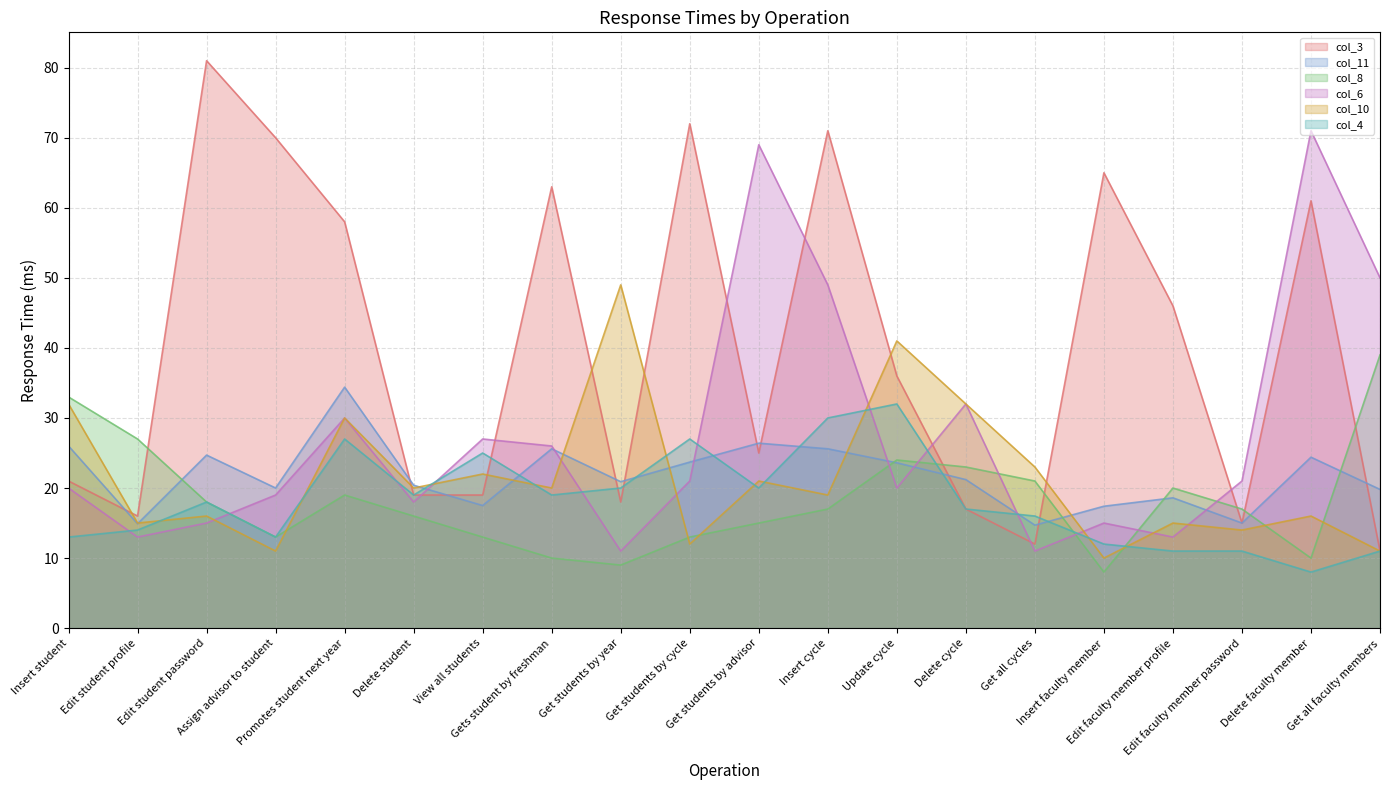

The col_3 series shows 16.6 at Get all faculty members. True or false?

False